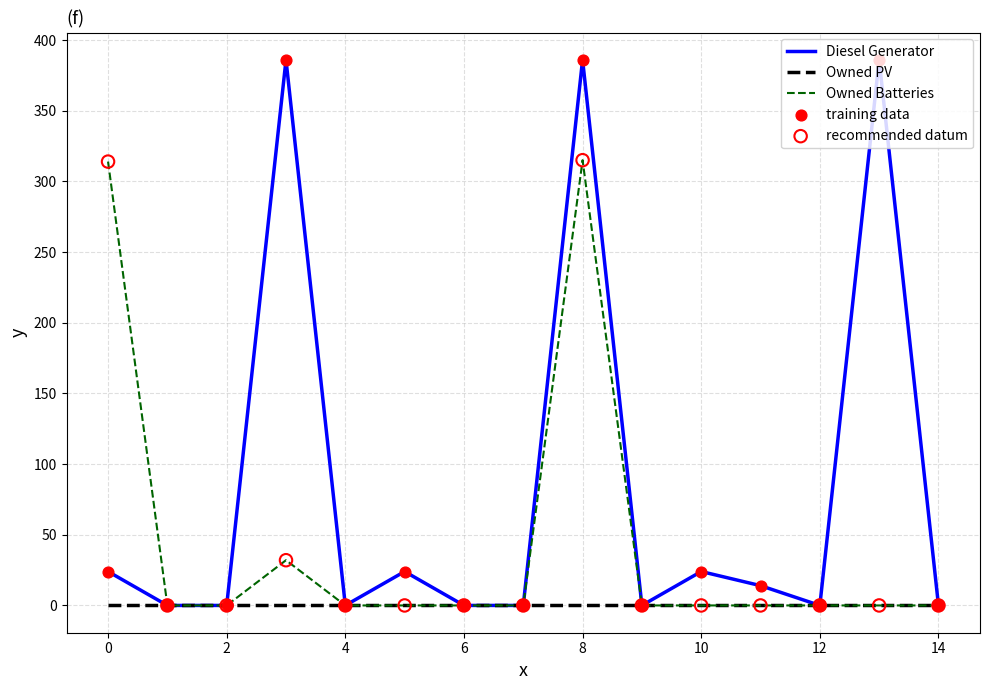

Which series has the largest total across all categories?

Diesel Generator